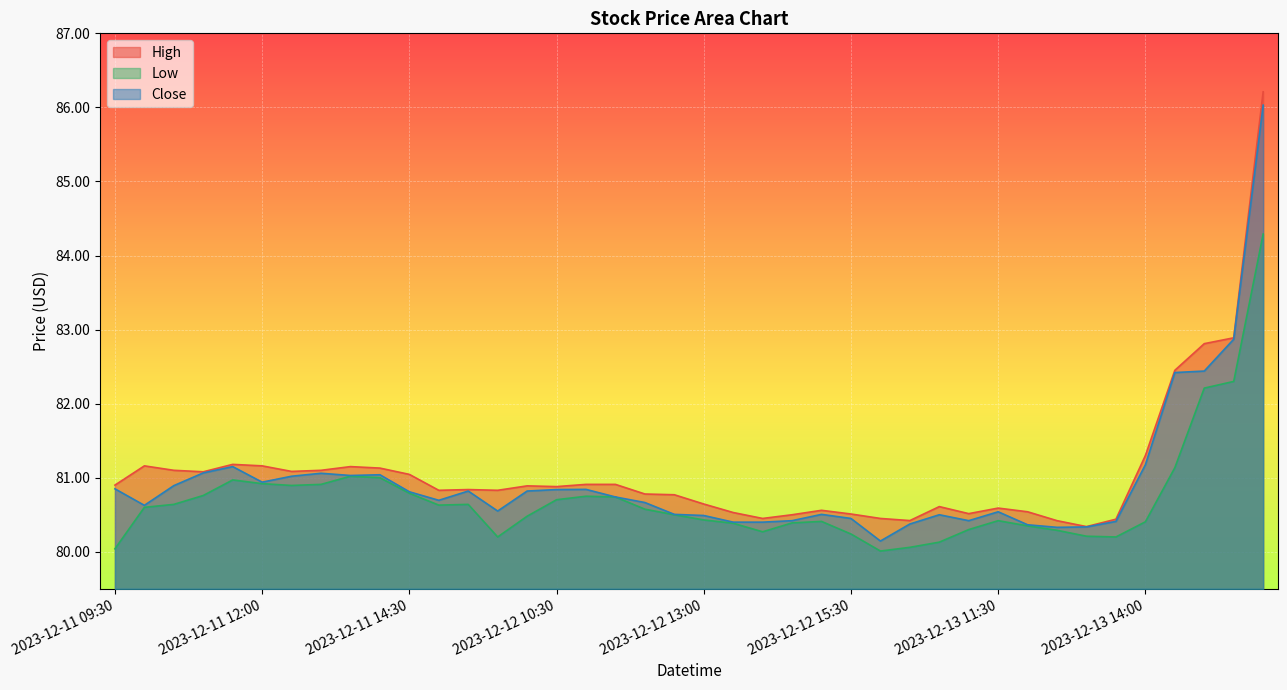

Is the value of High at 2023-12-11 15:30 greater than the value of Close at 2023-12-12 15:30?

Yes